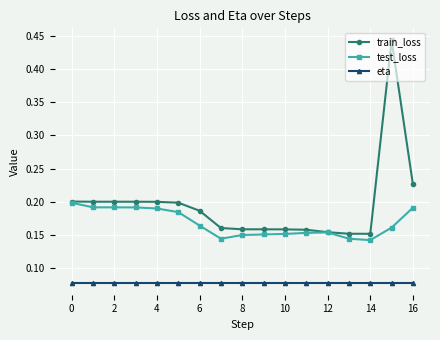

True or false: test_loss and eta cross at least once.

False